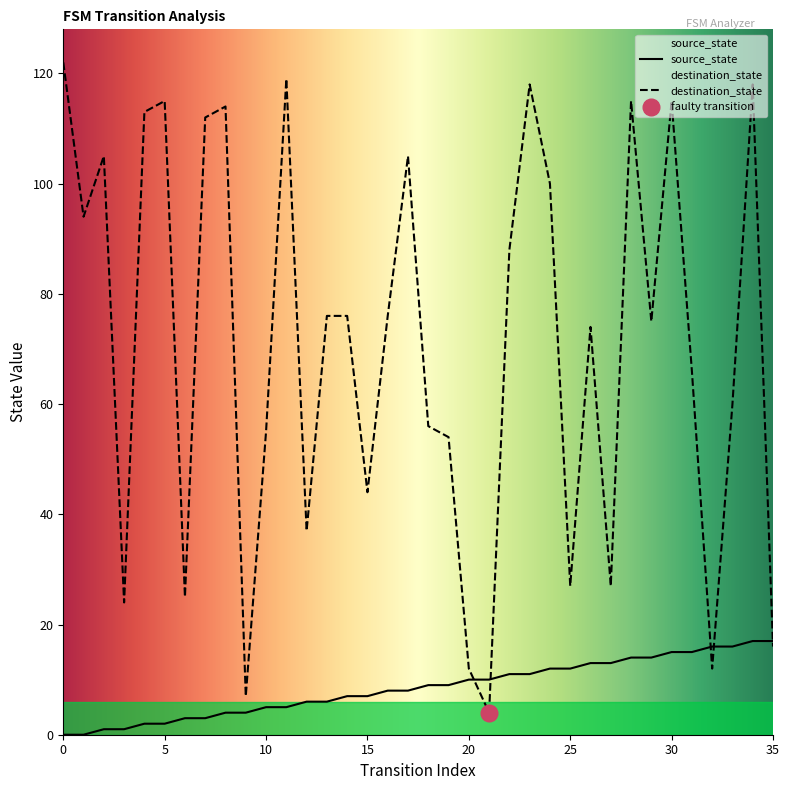

What is the sum of all source_state values?

306